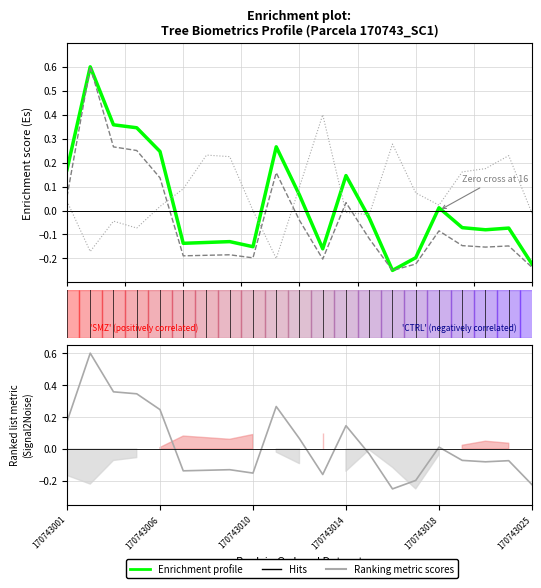

In g (basal area), how many points are higher than both neighbors (excluding endpoints)?

6